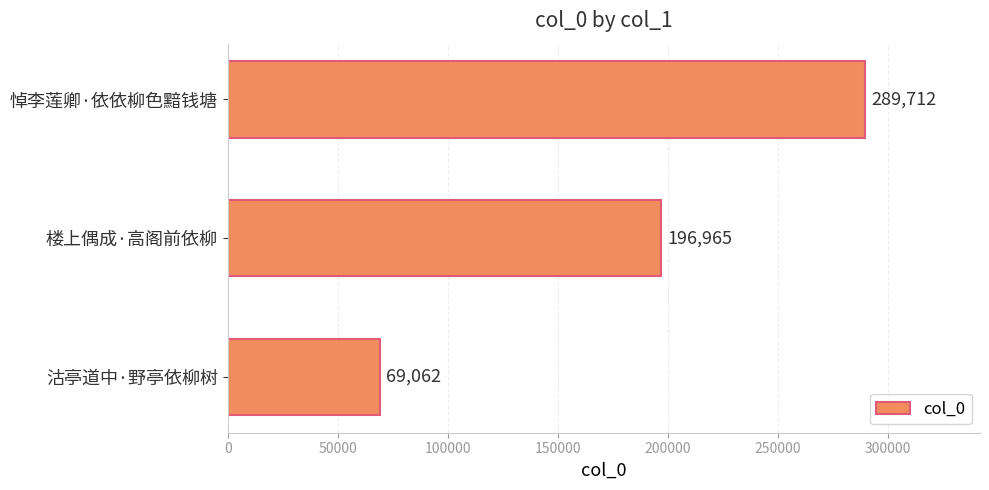

Where is the data nearest to the value 179387?

楼上偶成·高阁前依柳